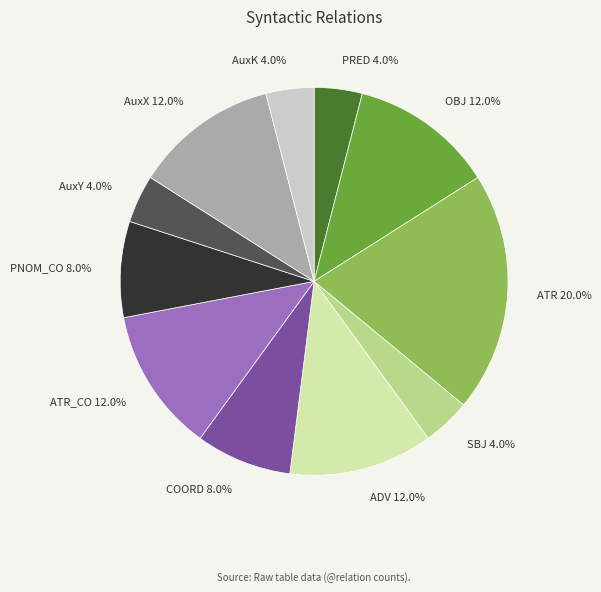

The AuxY slice represents 17% of the pie. True or false?

False